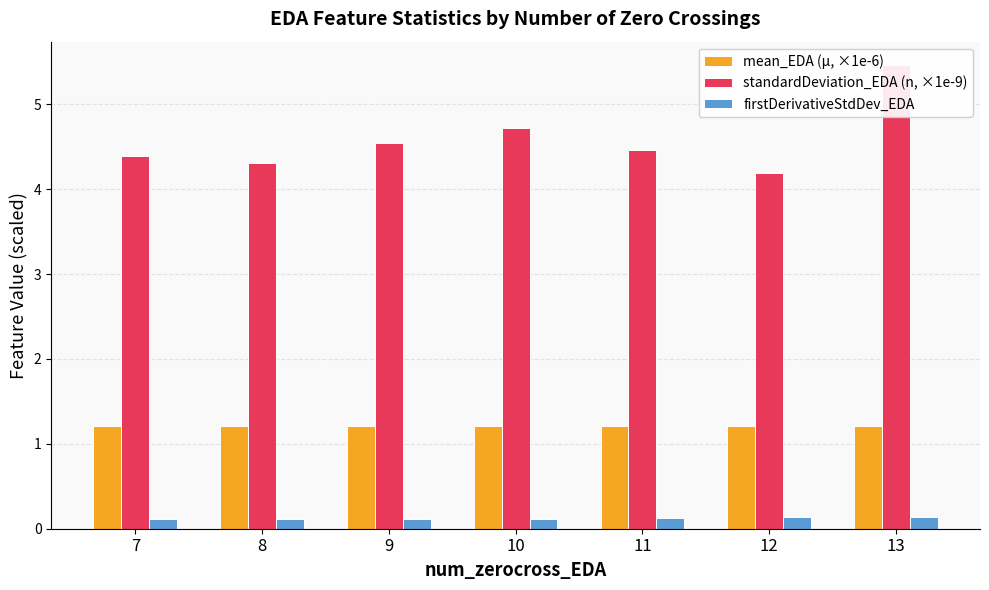

Reading right to left, transcribe all the data shown in this chart.

mean_EDA (µ, ×1e-6): 1.2	1.2	1.2	1.2	1.2	1.2	1.2
standardDeviation_EDA (n, ×1e-9): 5.5	4.2	4.5	4.7	4.5	4.3	4.4
firstDerivativeStdDev_EDA: 0.1	0.1	0.1	0.1	0.1	0.1	0.1